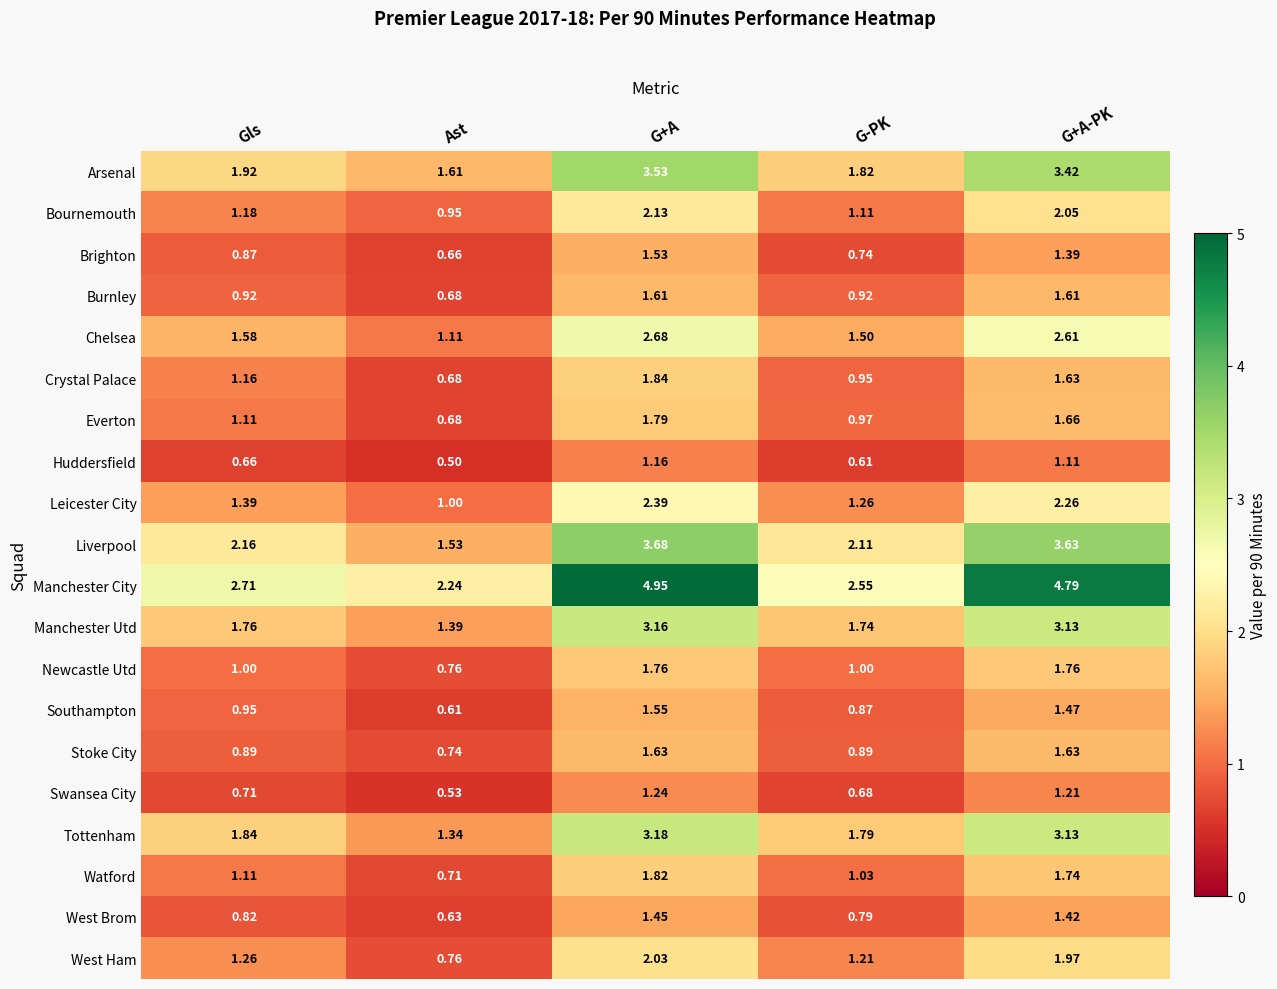

Which series has the largest range (max minus min)?

Manchester City